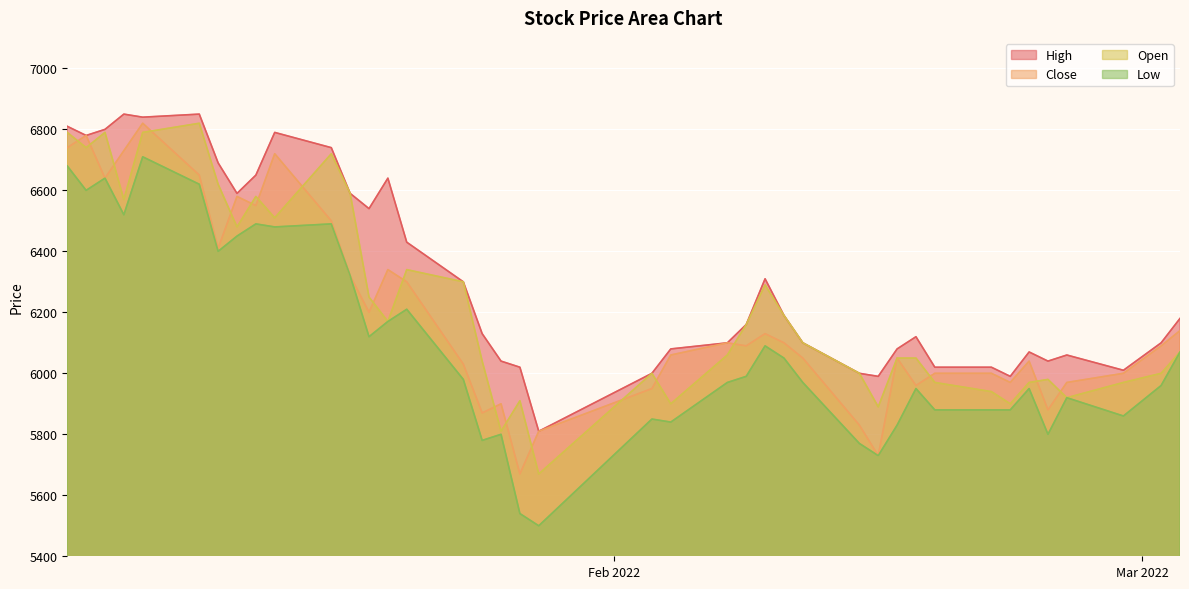

Which series has the largest total across all categories?

High